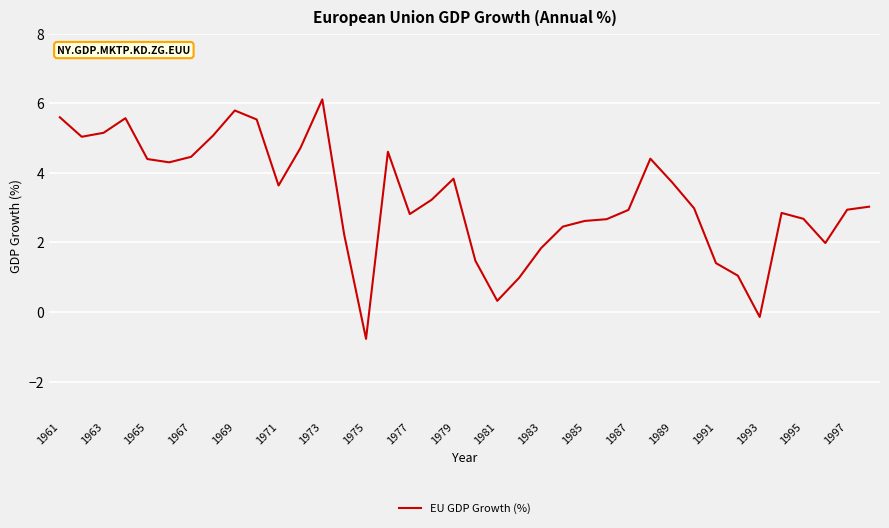

What is the difference between the maximum and minimum values?

6.9